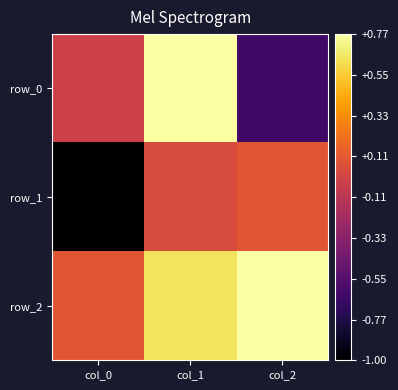

Reading left to right, list all the values displayed in this chart.

row_0: -0.0	0.8	-0.6
row_1: -1.0	0.0	0.1
row_2: 0.1	0.6	0.8